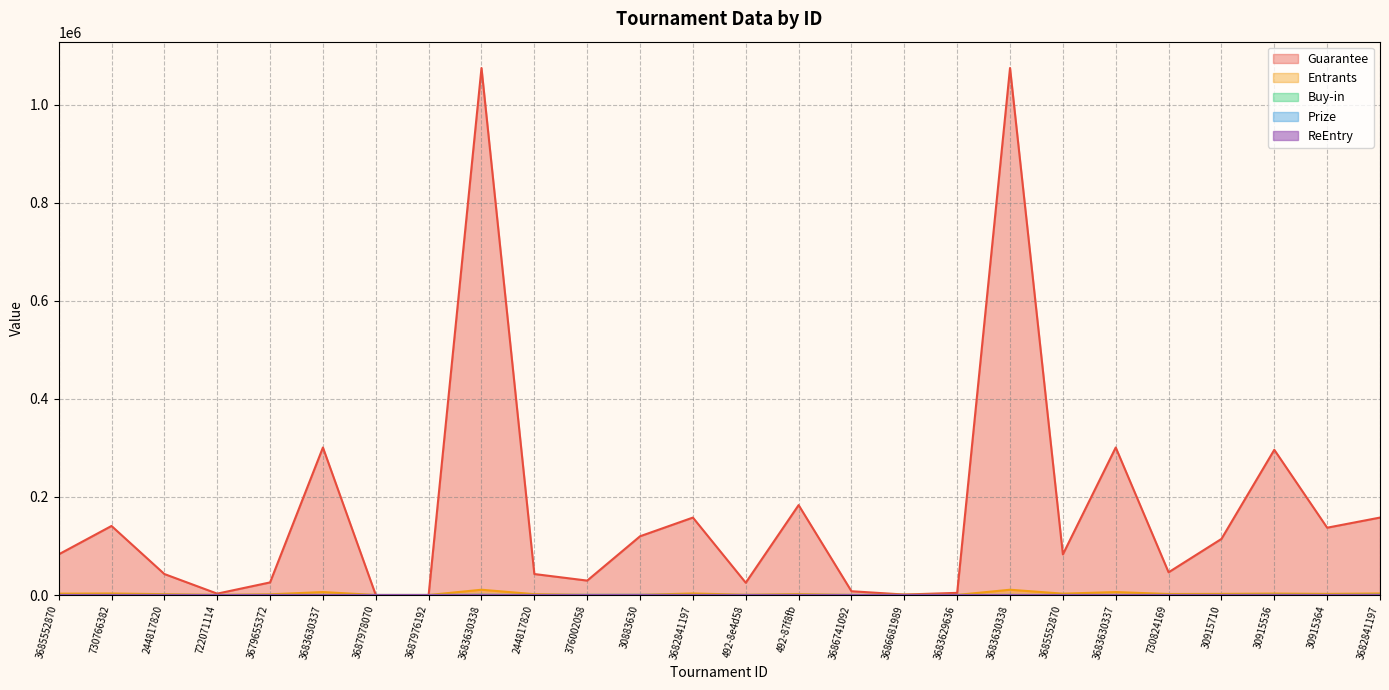

What is the maximum value shown in the chart?

1074900.0